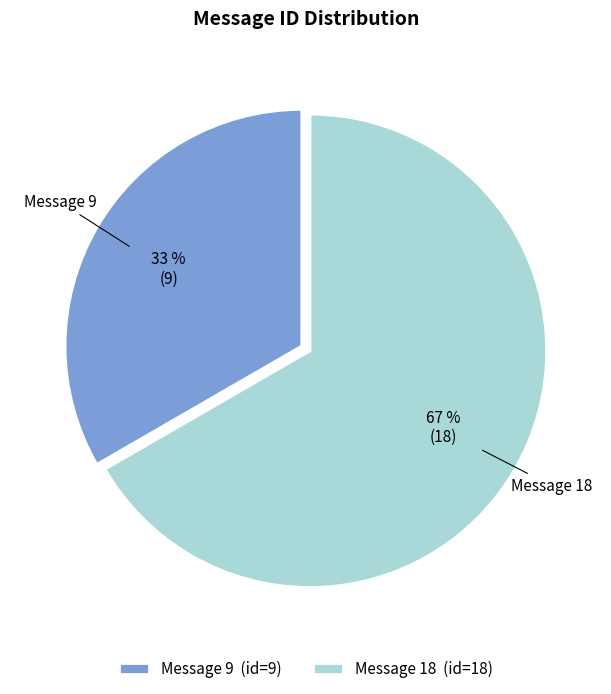

Is it true that Message 9 is 33% of the pie?

True